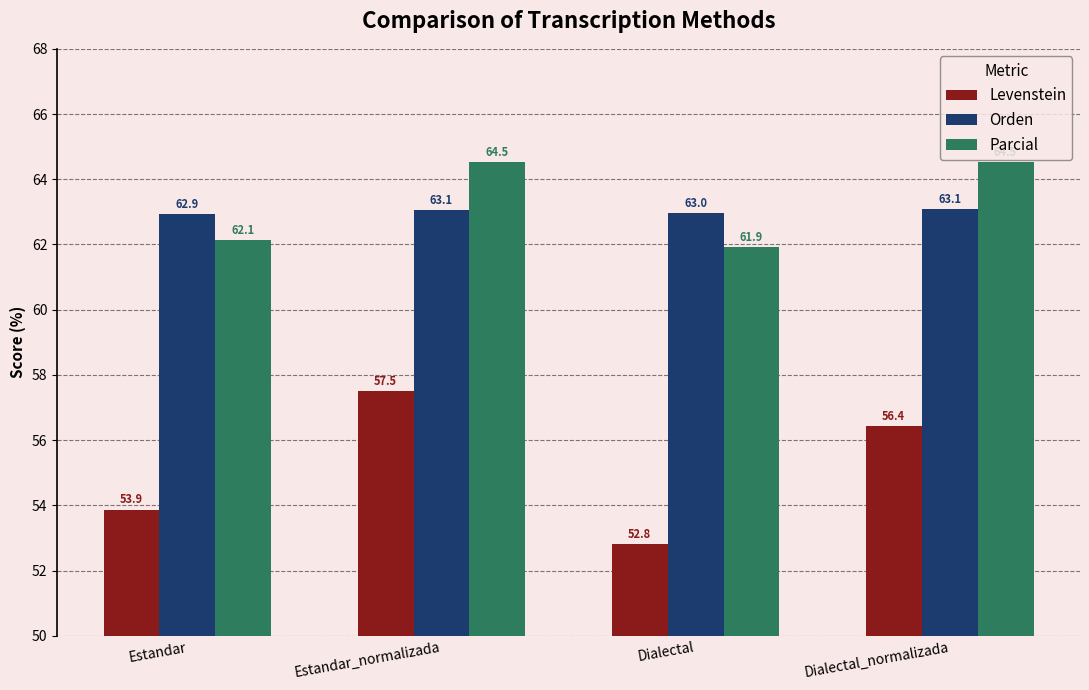

What is the label of the 1st bar from the right?

Dialectal_normalizada